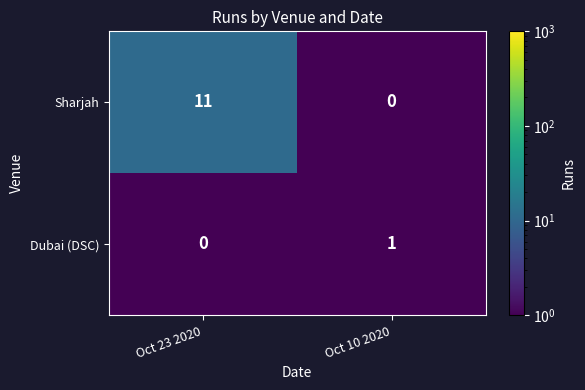

List the series in order of their overall mean, highest first.

Sharjah, Dubai (DSC)